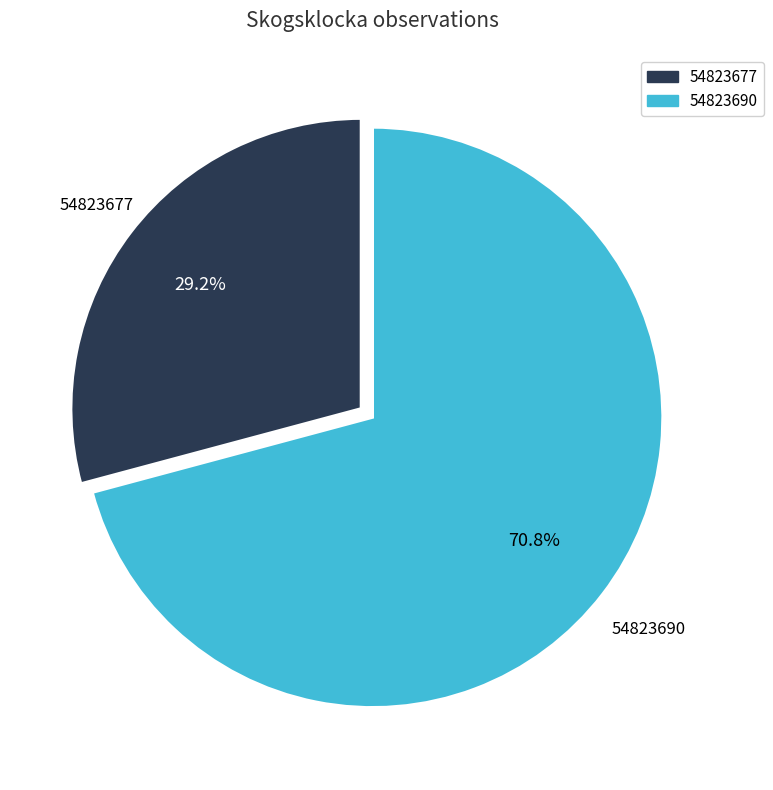

Between 54823677 and 54823690, which is larger?

54823690